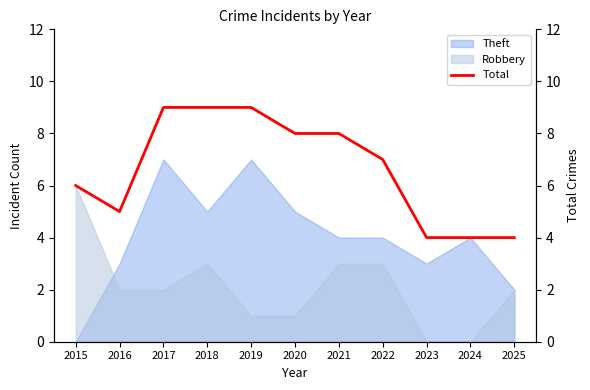

What is the highest value of the Robbery series?

6